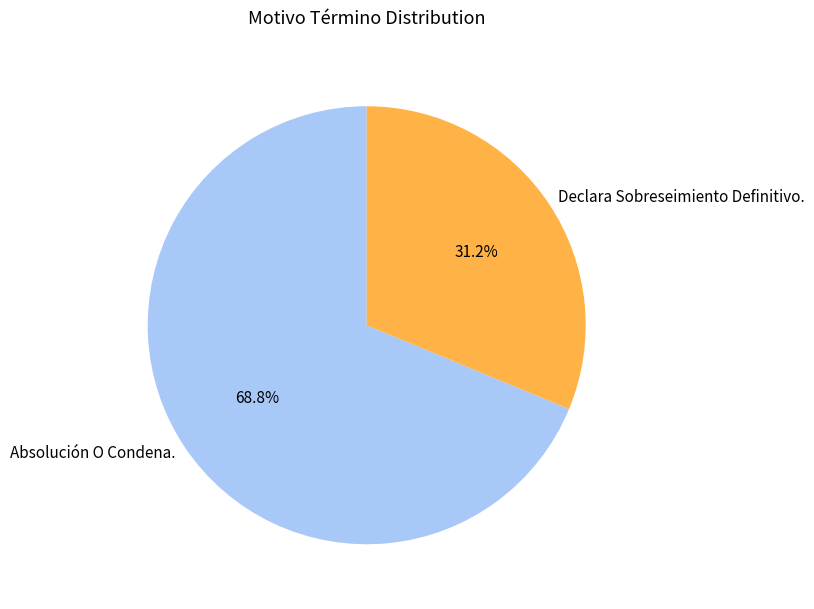

Is there any slice that represents more than half of the pie?

Yes